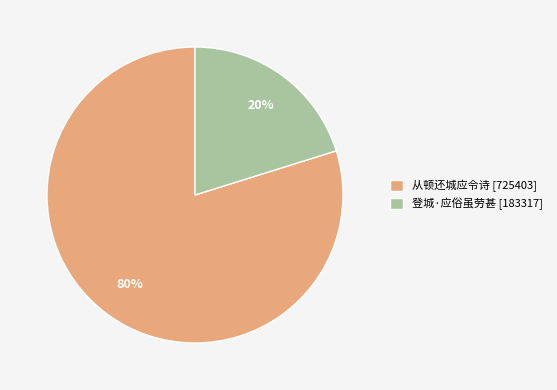

Which category has the biggest portion of the pie?

从顿还城应令诗